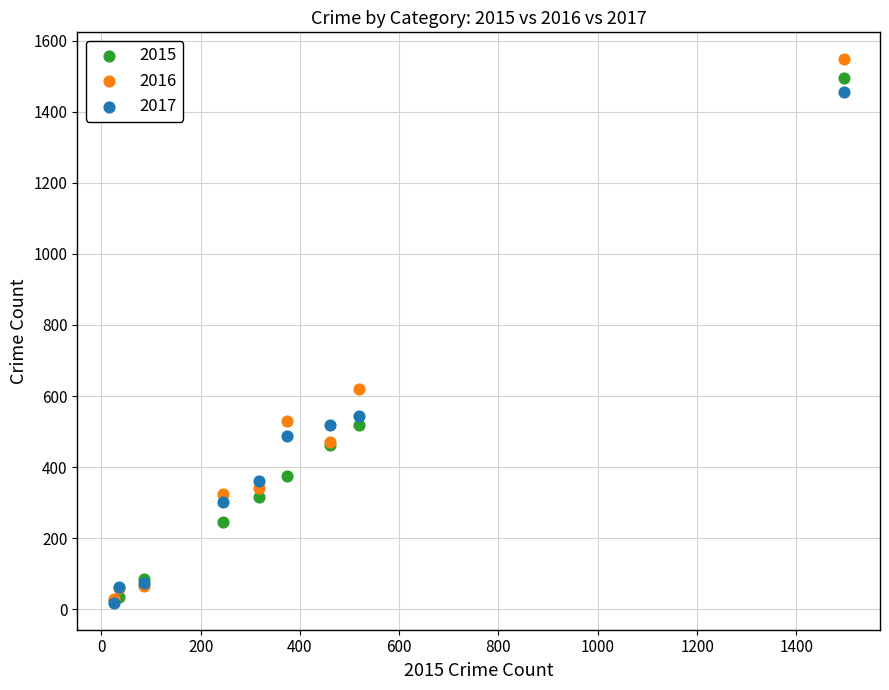

Which series has the largest Y range (max minus min)?

2016